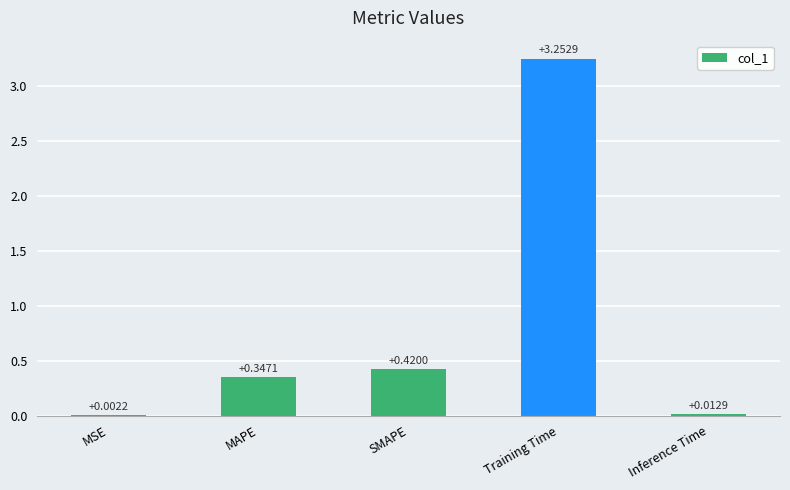

At which label is the value closest to 1?

SMAPE